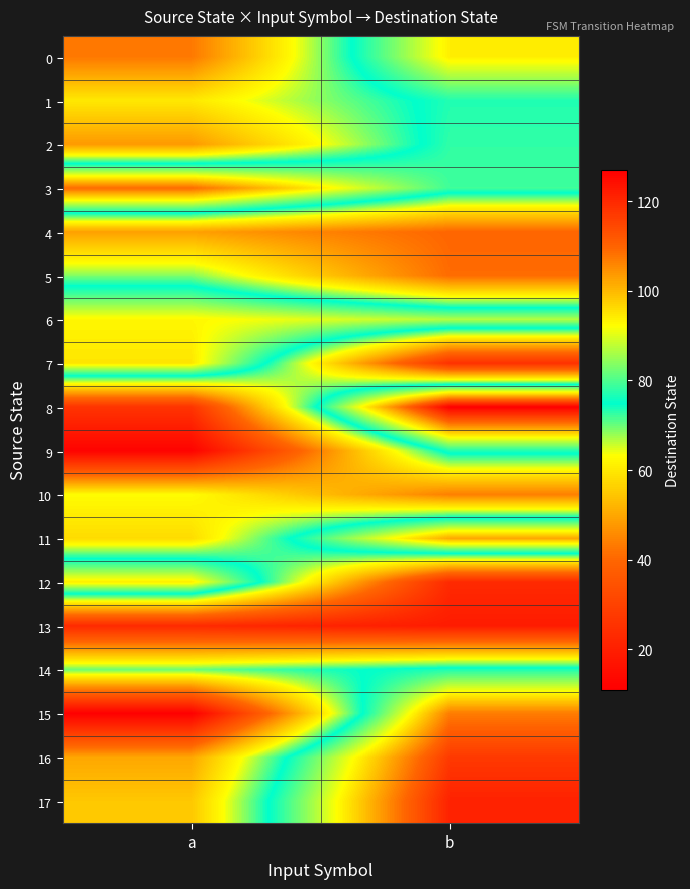

Rank the series by their maximum value, from lowest to highest.

13, 4, 10, 5, 1, 9, 14, 2, 6, 0, 12, 7, 11, 15, 3, 16, 17, 8